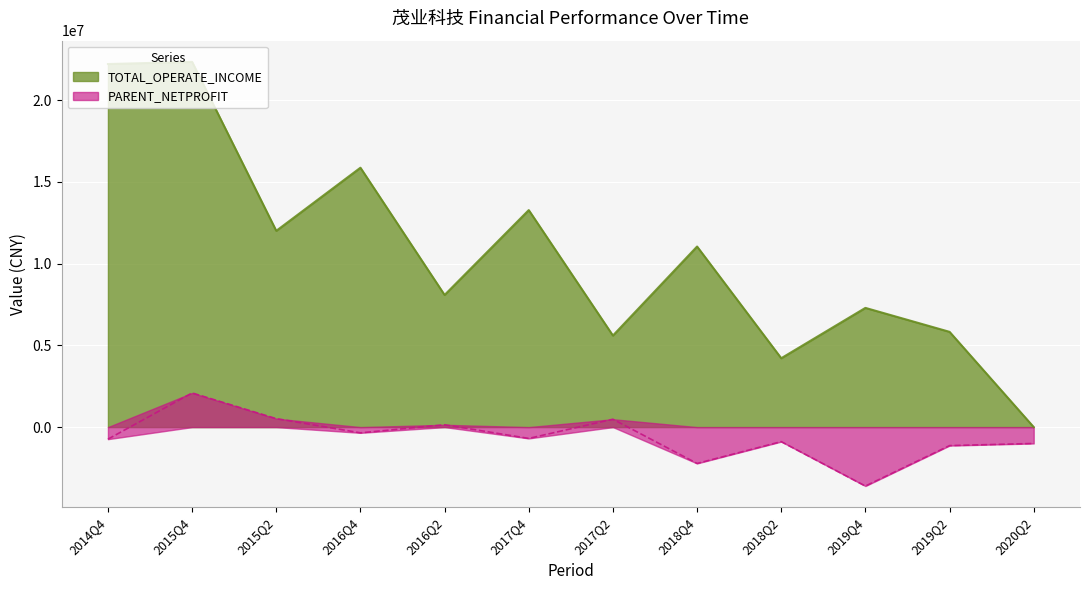

Reading left to right, extract all data points from this chart.

2020Q2=0.0	2019Q4=7290310.1	2019Q2=5825613.7	2018Q4=11043318.7	2018Q2=4211726.2	2017Q4=13270803.4	2017Q2=5598572.0	2015Q4=22334235.7	2016Q4=15862283.1	2015Q2=12002842.3	2016Q2=8080926.0	2014Q4=22202257.1